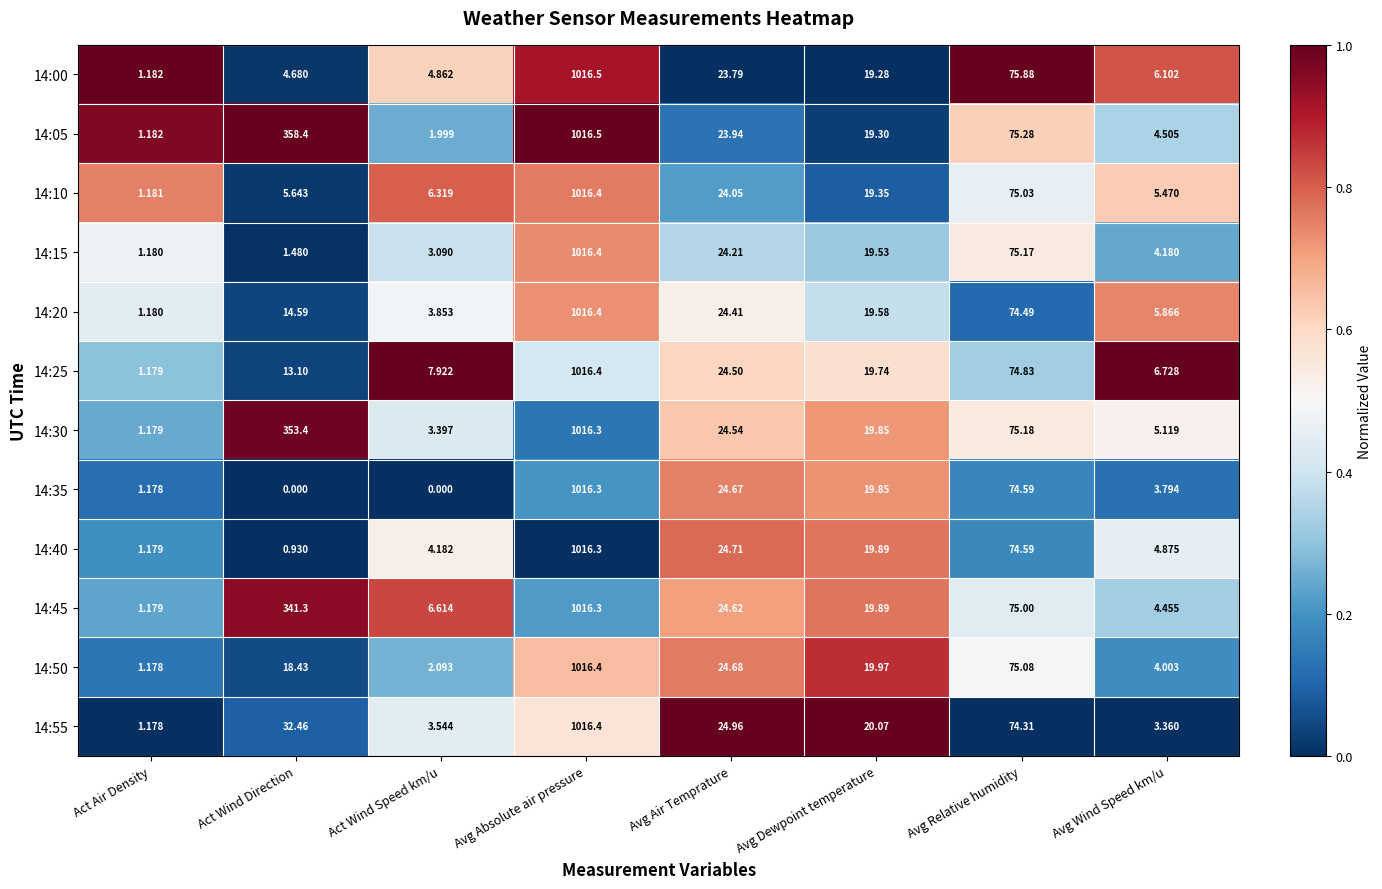

Is the value of 14:00 at Avg Wind Speed km/u greater than the value of 14:10 at Avg Air Temprature?

No